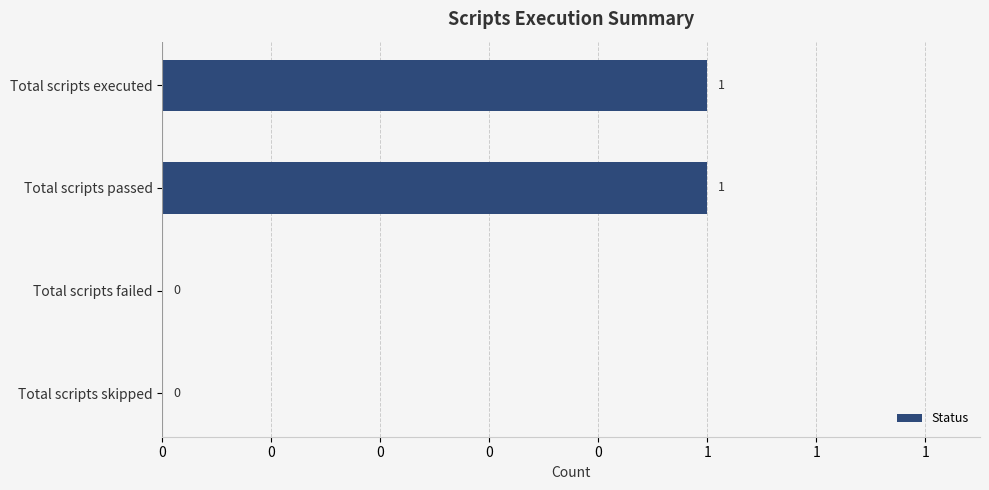

Count the values in the range 0 to 1.

4